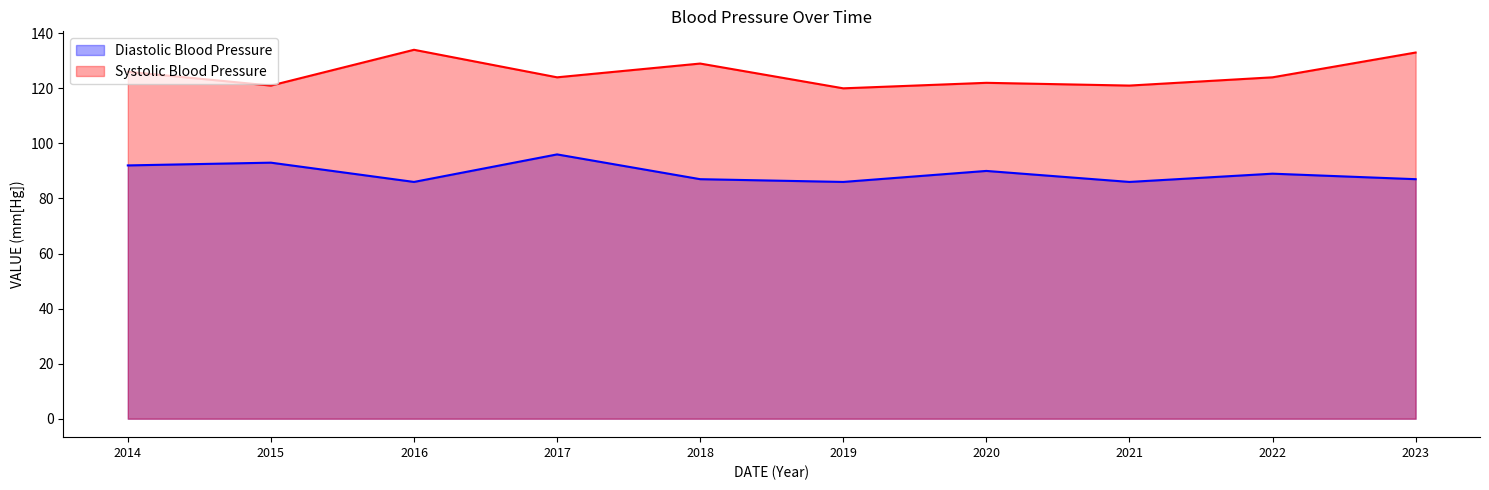

Where is Diastolic Blood Pressure nearest to the value 91?

2014